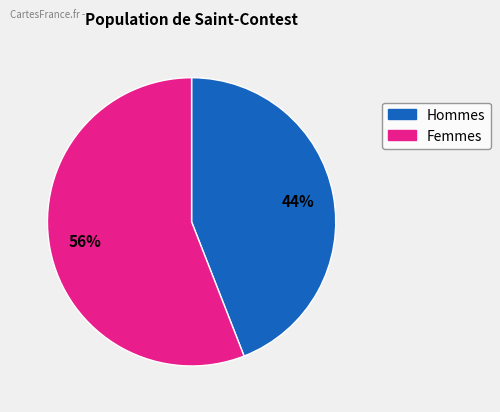

To the nearest percent, what is the difference between the largest and smallest slice percentages?

12%